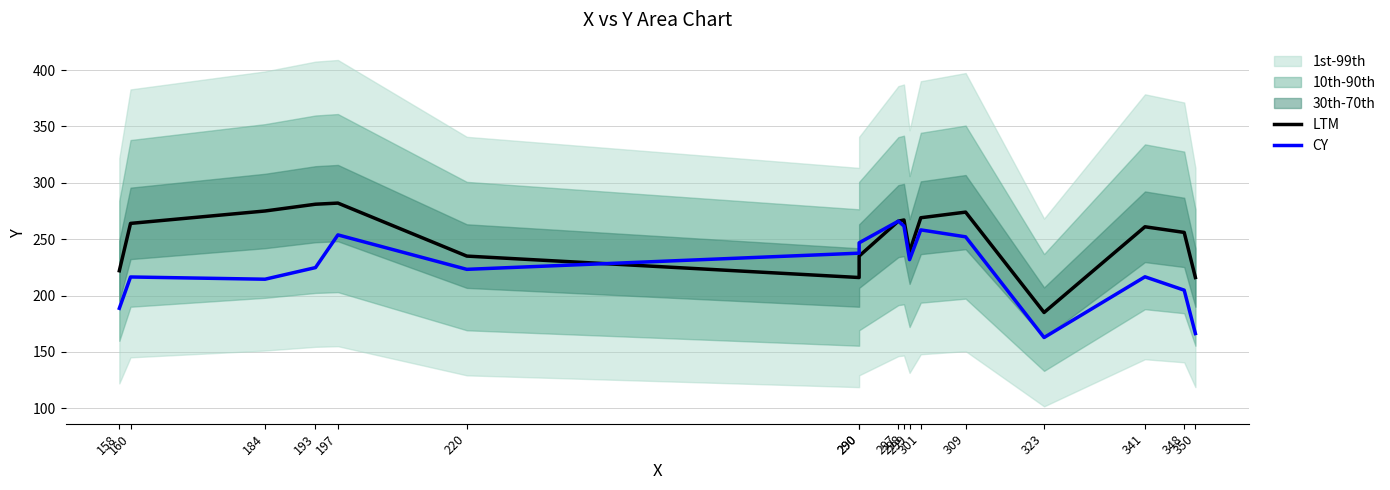

At which label does CY reach its peak?

297